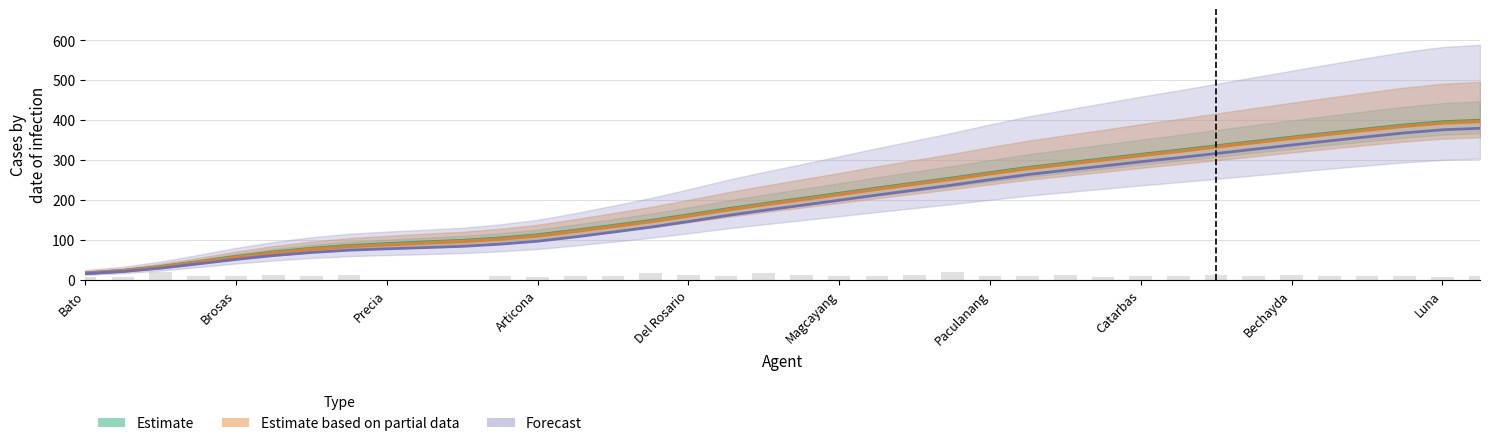

What is the minimum value shown in the chart?

16.4